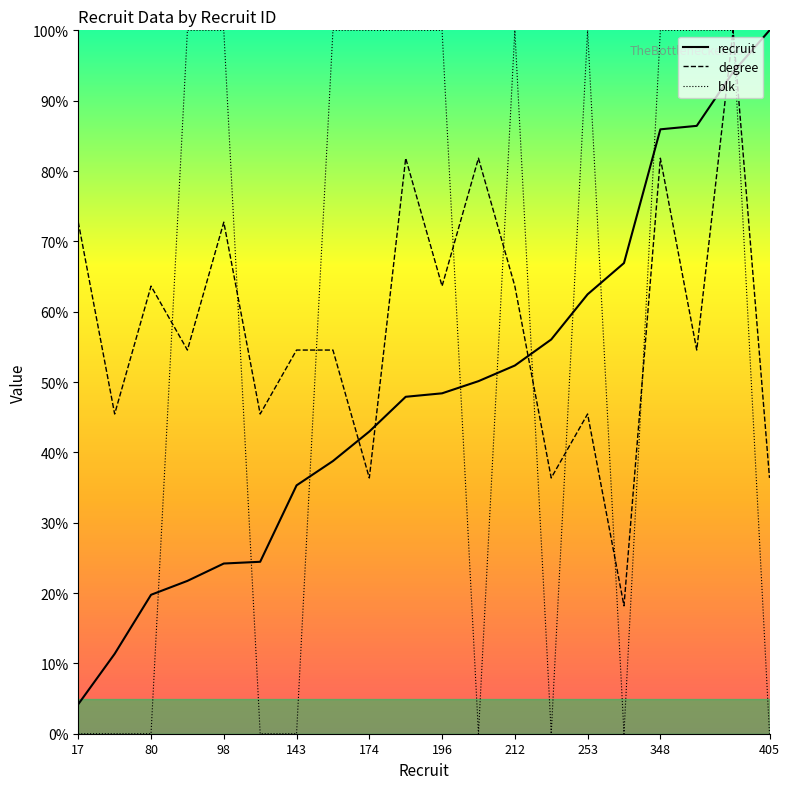

What is the maximum value shown in the chart?

100.0